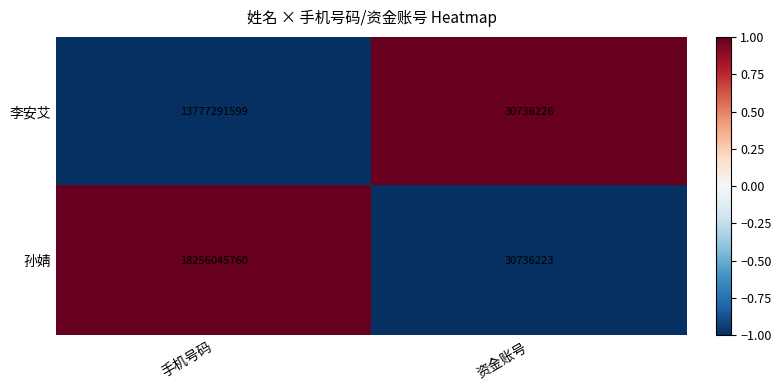

What is the total value across all series at 手机号码?

32033337359